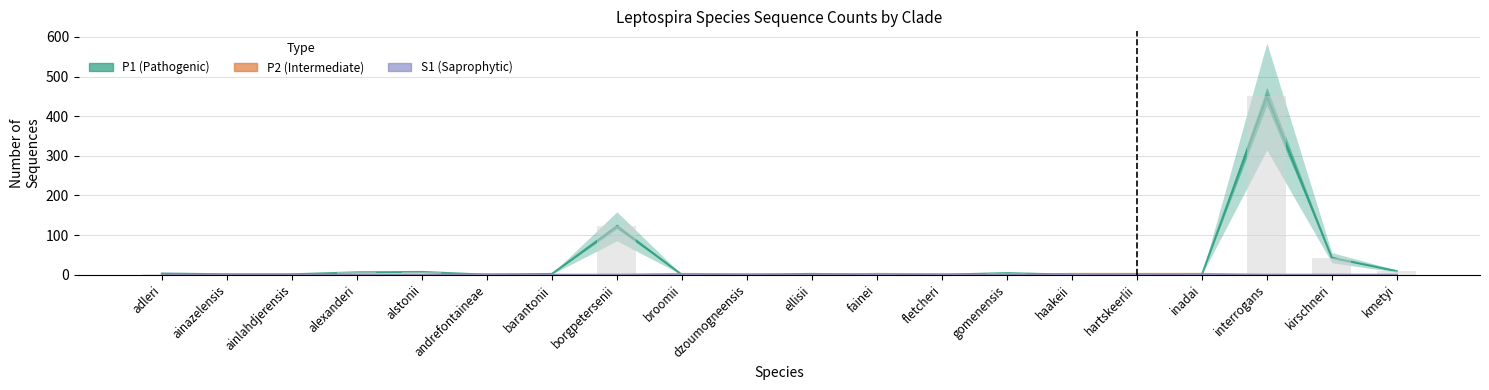

How many data points in P1 are above 2?

8